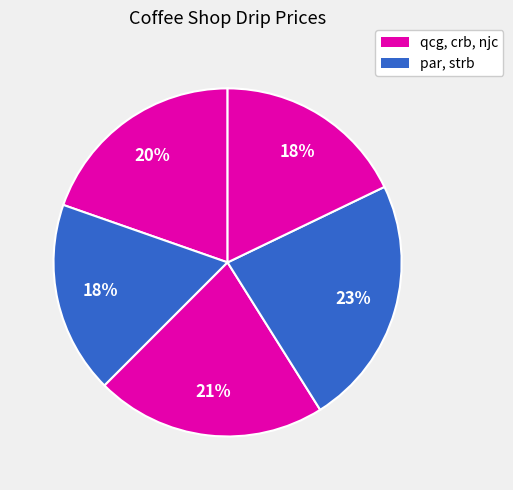

To the nearest percent, what is the difference between the largest and smallest slice percentages?

5%